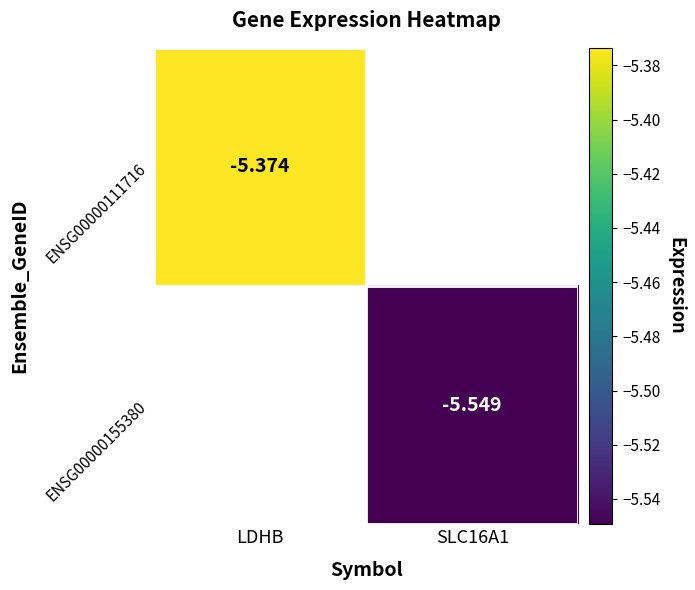

How many negative values does the ENSG00000155380 series have?

1